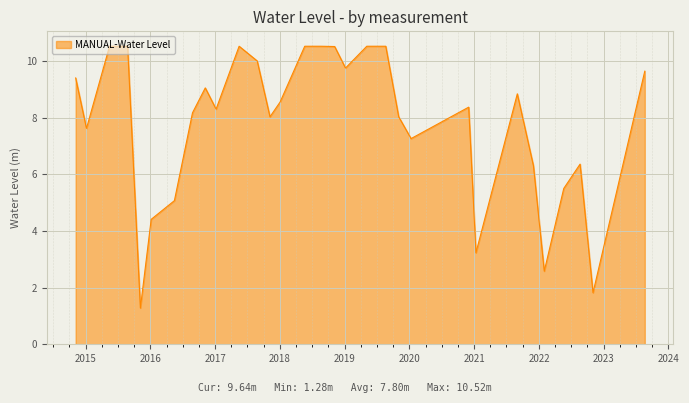

What is the maximum value shown in the chart?

10.5